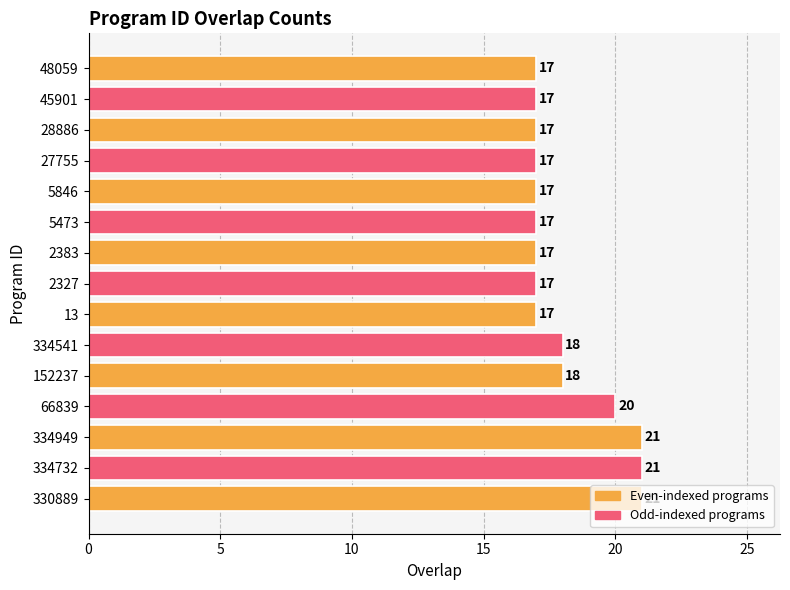

What is the smallest value displayed?

17